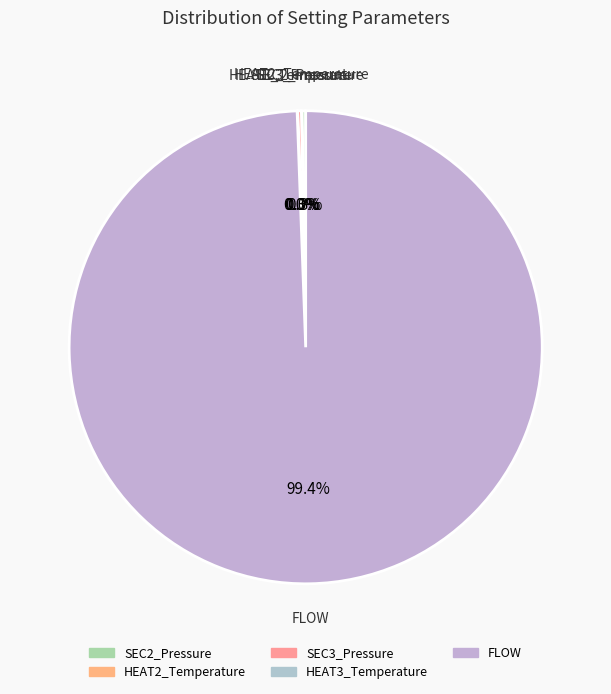

Which category has the biggest portion of the pie?

FLOW